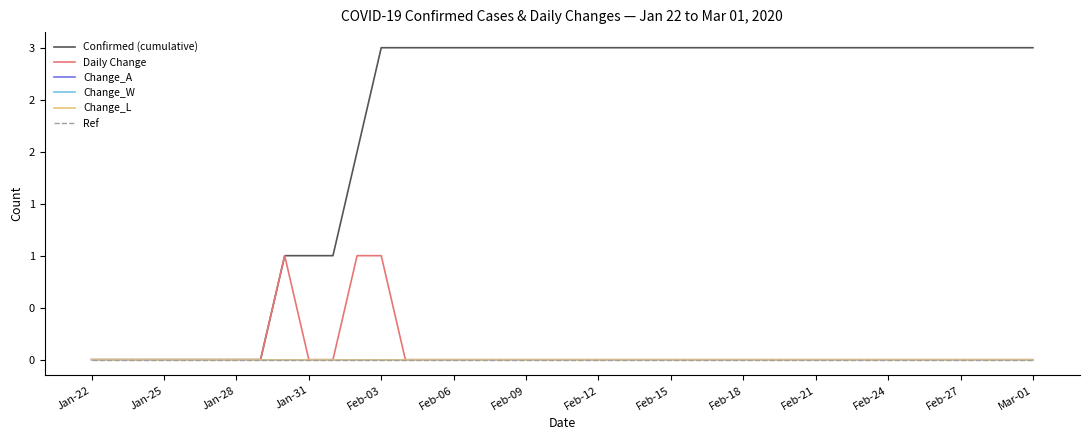

Rank the categories by Ref value from highest to lowest.

Jan-22, Jan-25, Jan-28, Jan-31, Feb-03, Feb-06, Feb-09, Feb-12, Feb-15, Feb-18, Feb-21, Feb-24, Feb-27, Mar-01, 14, 15, 16, 17, 18, 19, 20, 21, 22, 23, 24, 25, 26, 27, 28, 29, 30, 31, 32, 33, 34, 35, 36, 37, 38, 39